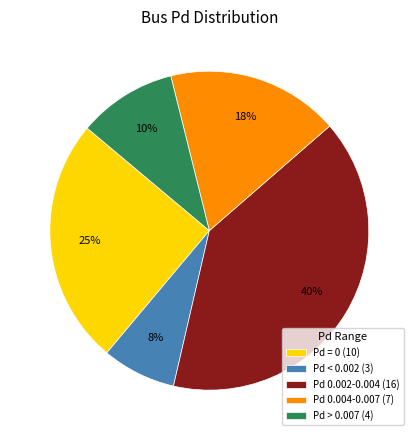

Is the sum of Pd > 0.007 (4) and Pd < 0.002 (3) greater than half?

No